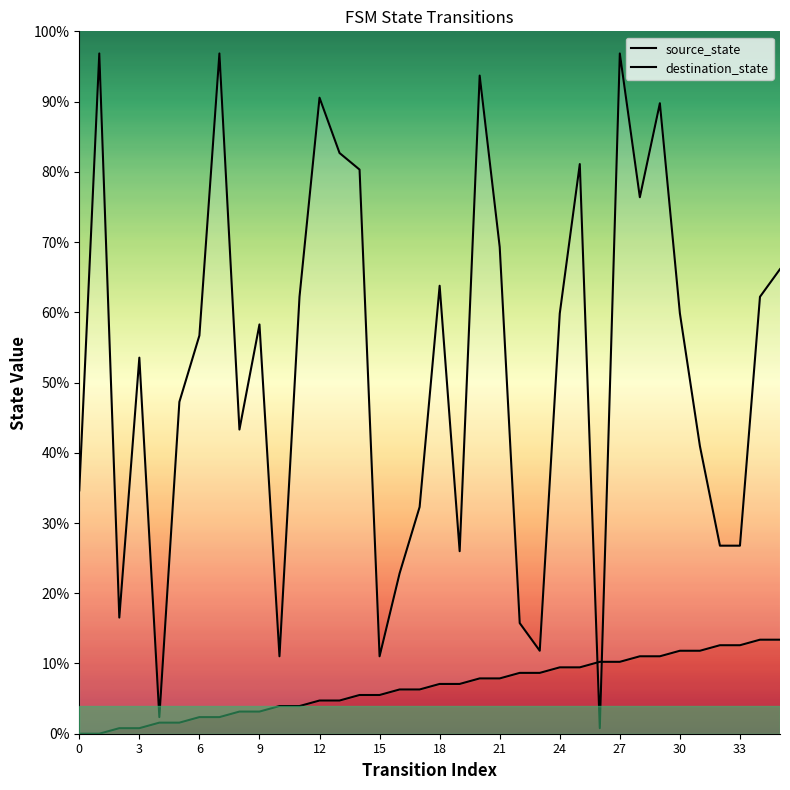

What is the highest value of the source_state series?

13.4